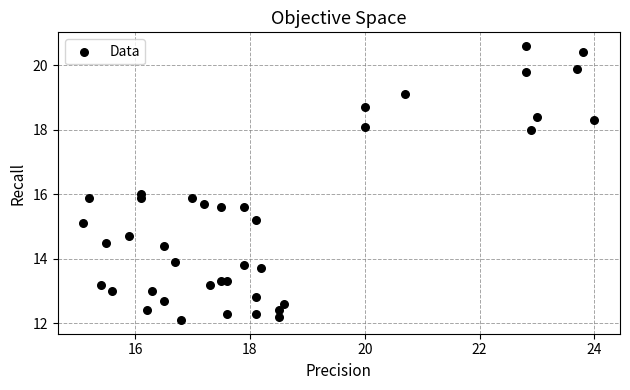

What is the range of Y values (max minus min)?

8.5